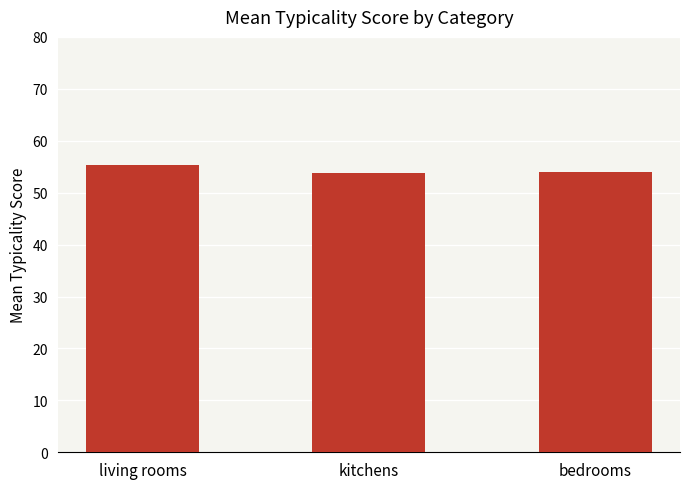

Which category has the highest value across all series?

living rooms